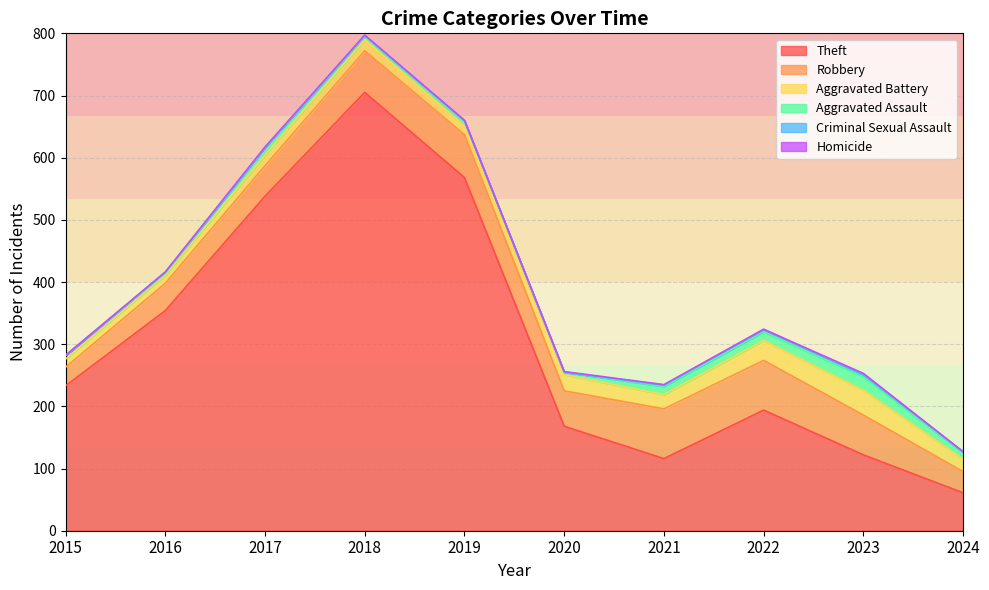

At which category is the sum across all series the highest?

2018